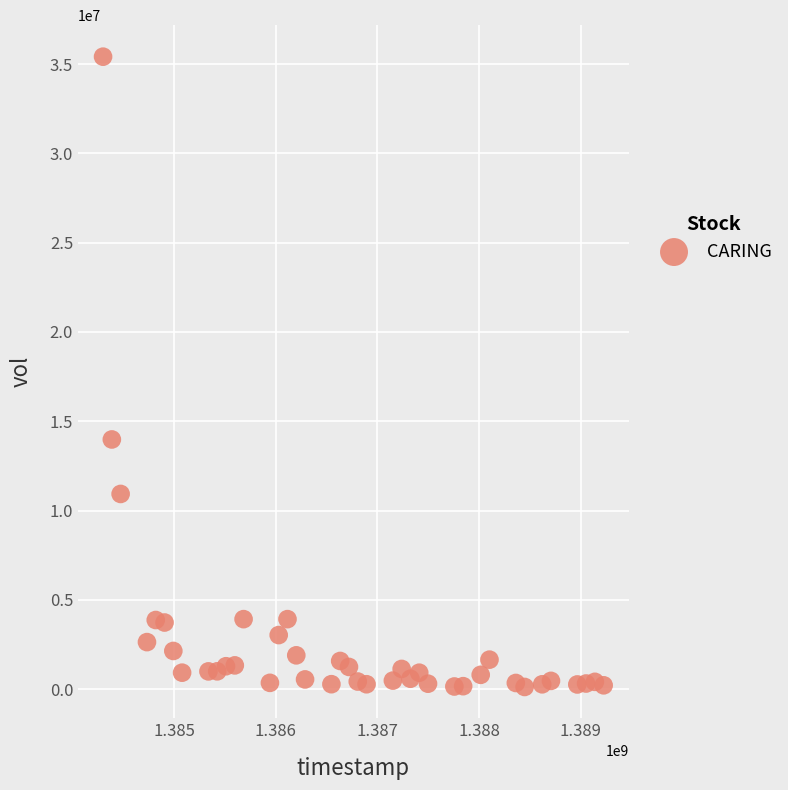

What Y value in the scatter plot is closest to 17768050?

13979800